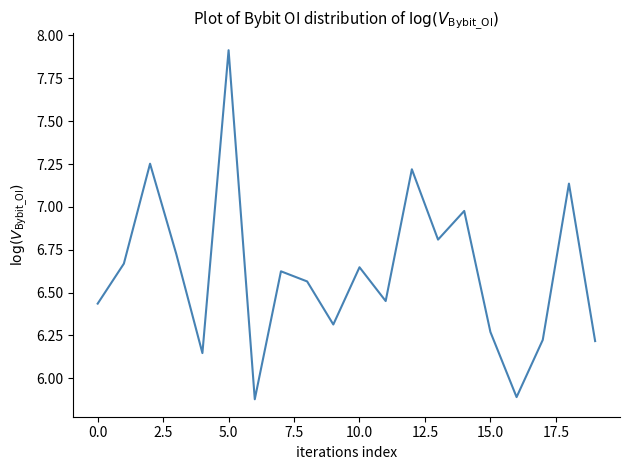

How many interior local valleys (lower than both neighbors) does the data have?

6